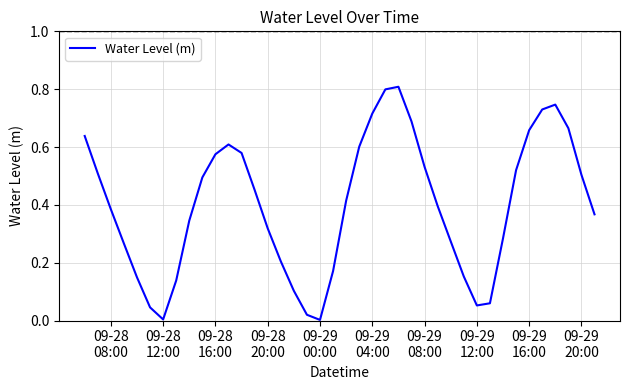

What is the greatest value displayed?

0.8